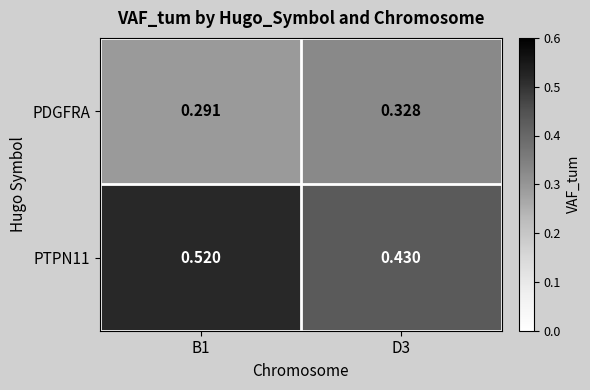

Is the value of PDGFRA at D3 greater than the value of PTPN11 at B1?

No